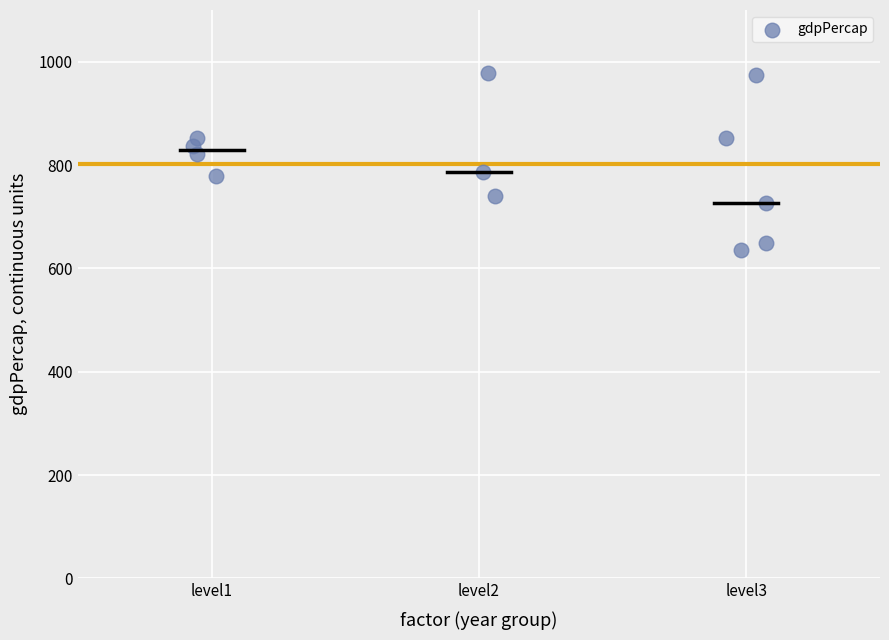

What is the average X value?

2.1